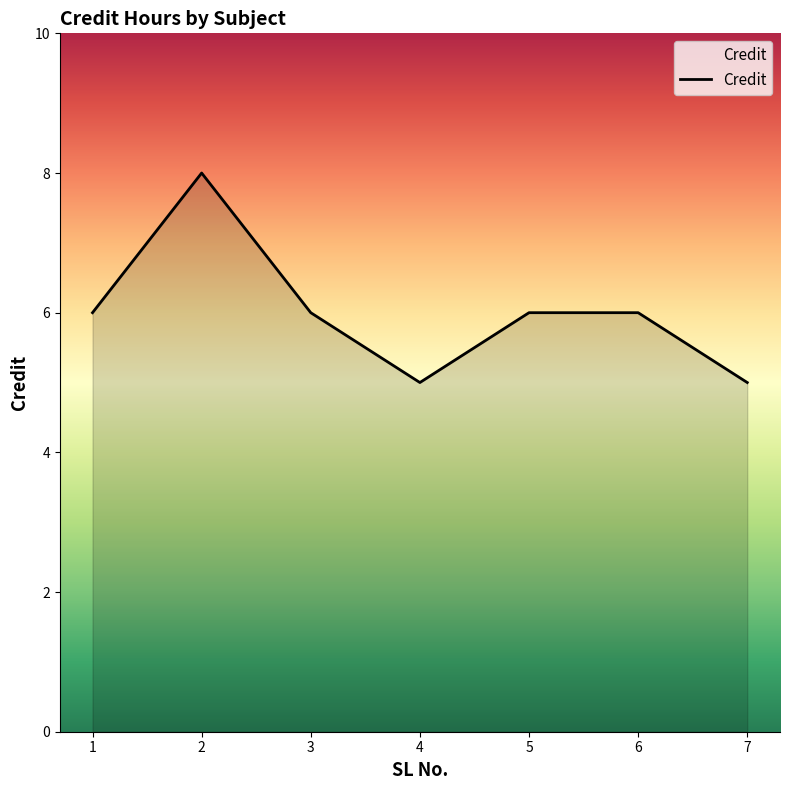

What is the smallest value displayed?

5